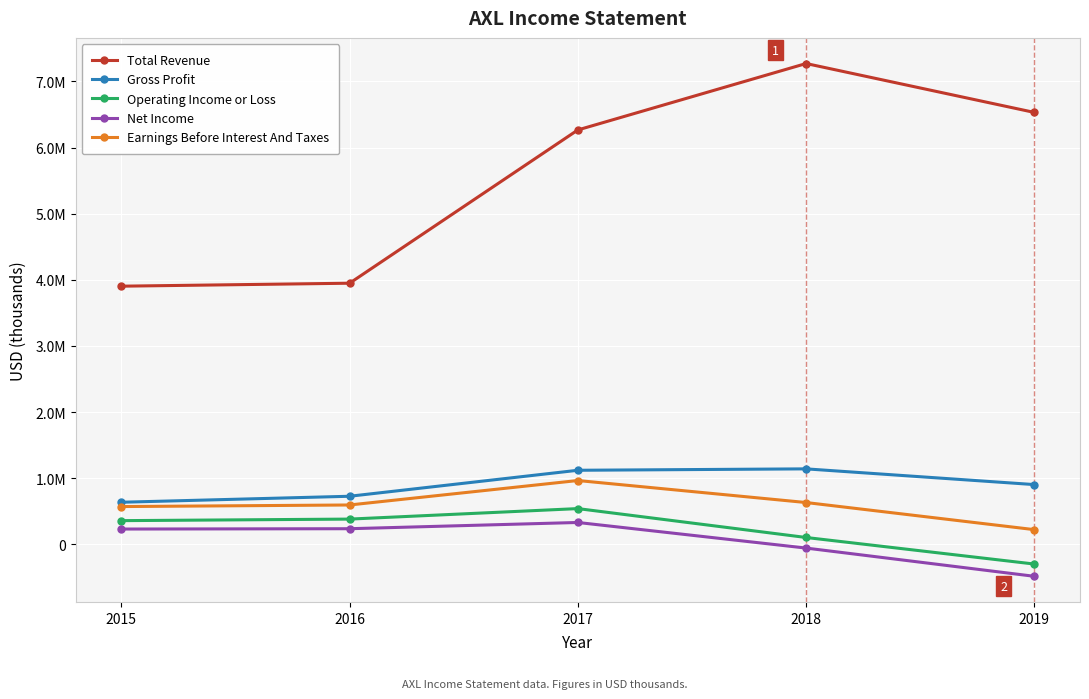

Does the chart have visible grid lines?

Yes